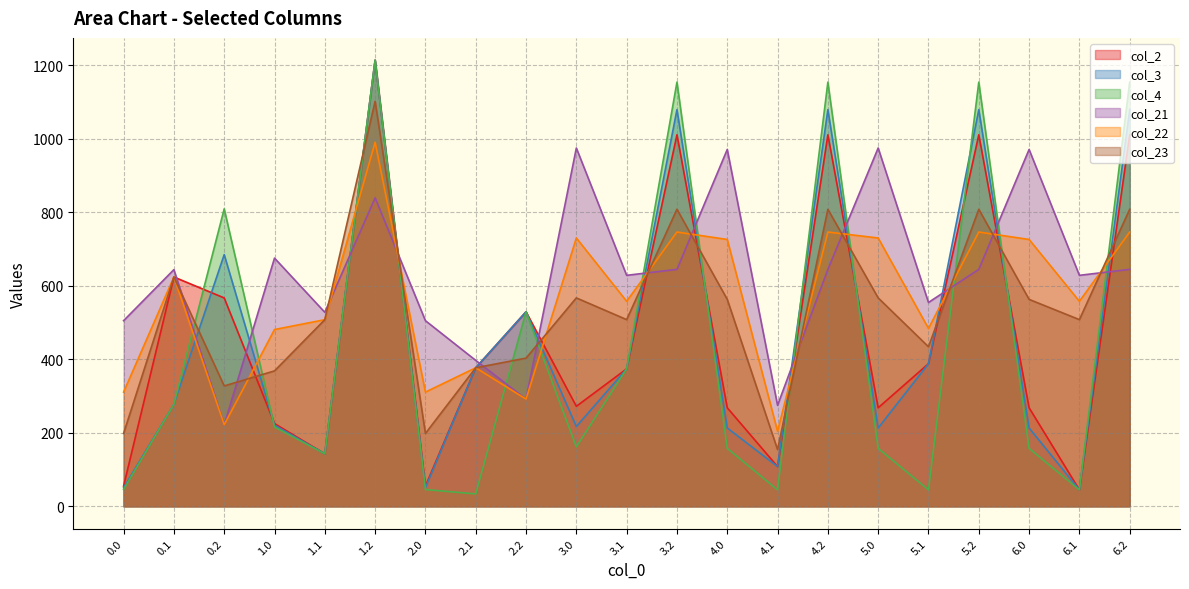

Reading right to left, list all the values displayed in this chart.

col_2: 1010.4	44.7	268.0	1010.4	387.8	268.0	1010.4	108.0	268.0	1010.4	373.7	272.0	529.0	376.7	54.9	1213.2	142.8	225.0	566.7	623.6	54.9
col_3: 1078.7	44.7	213.1	1078.7	387.8	213.1	1078.7	108.0	213.1	1078.7	373.7	217.1	529.0	376.7	50.5	1213.2	142.8	220.6	684.5	277.4	50.5
col_4: 1153.6	44.7	157.6	1153.6	44.7	157.6	1153.6	44.7	157.6	1153.6	373.7	161.6	529.0	33.7	45.6	1213.2	142.8	215.7	808.9	277.4	45.6
col_21: 644.3	628.1	970.4	644.3	554.4	974.4	644.3	274.6	970.4	644.3	628.1	974.4	291.6	396.8	504.8	839.0	527.6	674.9	221.8	643.6	504.8
col_22: 745.9	557.6	725.7	745.9	483.8	729.7	745.9	204.0	725.7	745.9	557.6	729.7	291.6	376.7	310.6	990.0	507.5	480.7	221.8	623.6	310.6
col_23: 807.8	507.7	562.7	807.8	433.9	566.7	807.8	154.1	562.7	807.8	507.7	566.7	403.0	376.7	198.2	1101.5	507.5	368.3	327.4	623.6	198.2